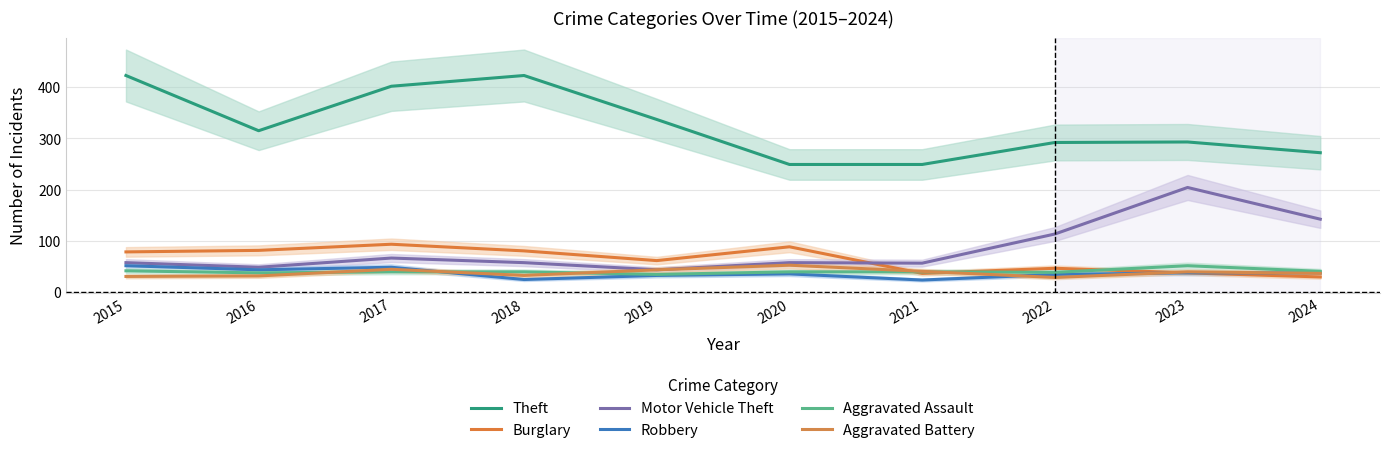

Reading left to right, extract all data points from this chart.

Theft: 2015=423	2016=315	2017=402	2018=423	2019=337	2020=249	2021=249	2022=292	2023=293	2024=272
Burglary: 2015=78	2016=81	2017=93	2018=80	2019=61	2020=88	2021=36	2022=46	2023=37	2024=29
Motor Vehicle Theft: 2015=57	2016=48	2017=66	2018=57	2019=43	2020=57	2021=56	2022=113	2023=204	2024=142
Robbery: 2015=51	2016=43	2017=48	2018=24	2019=32	2020=35	2021=23	2022=34	2023=37	2024=37
Aggravated Assault: 2015=41	2016=37	2017=39	2018=39	2019=34	2020=39	2021=39	2022=38	2023=51	2024=40
Aggravated Battery: 2015=30	2016=31	2017=44	2018=32	2019=43	2020=52	2021=40	2022=28	2023=39	2024=36